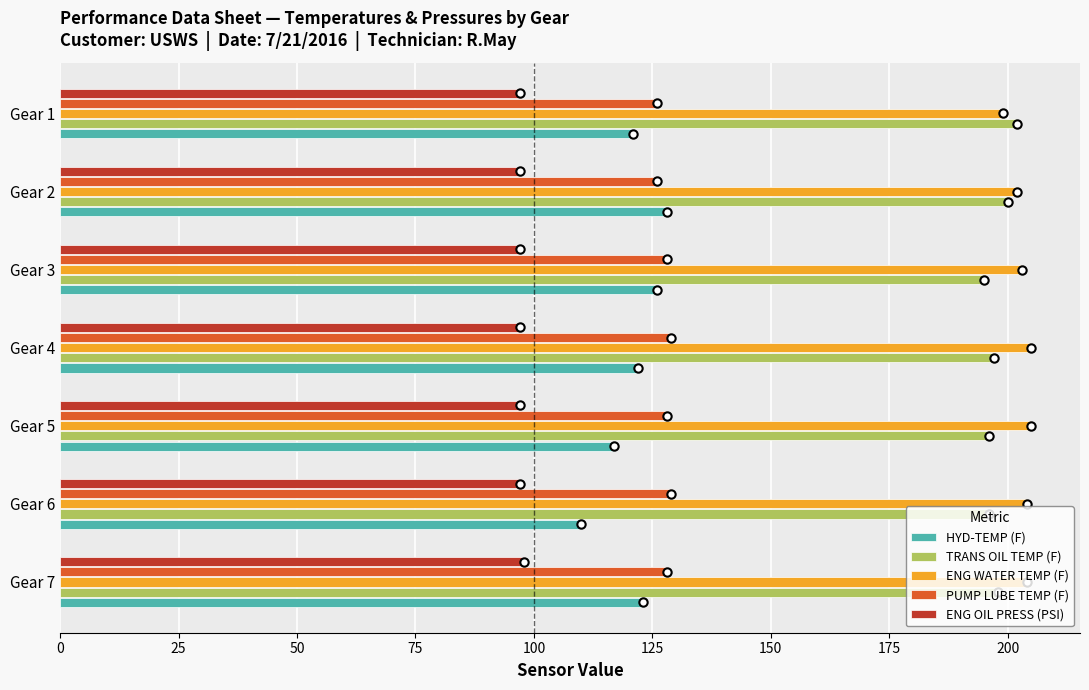

What is the highest value of the PUMP LUBE TEMP (F) series?

129